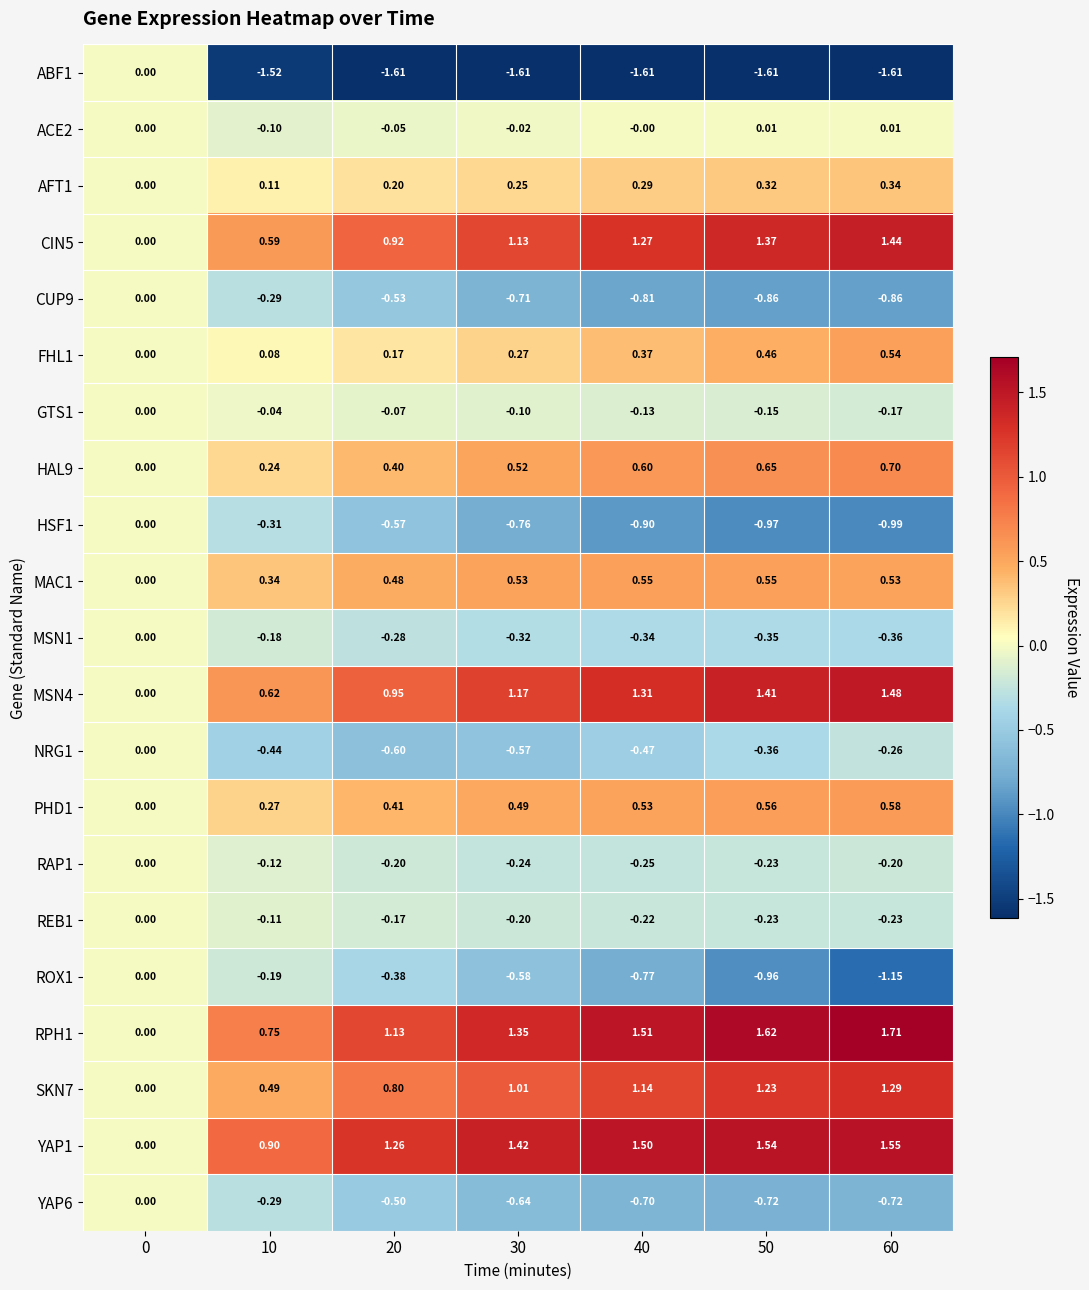

Is the value of REB1 at 0 greater than the value of YAP6 at 40?

Yes